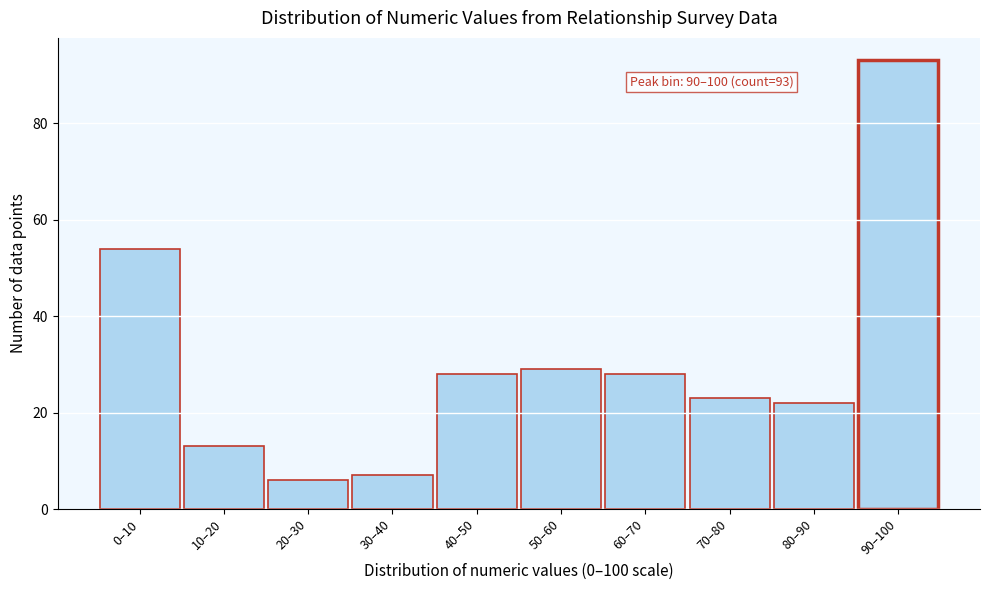

Reading right to left, transcribe all the data shown in this chart.

90–100=93	80–90=22	70–80=23	60–70=28	50–60=29	40–50=28	30–40=7	20–30=6	10–20=13	0–10=54